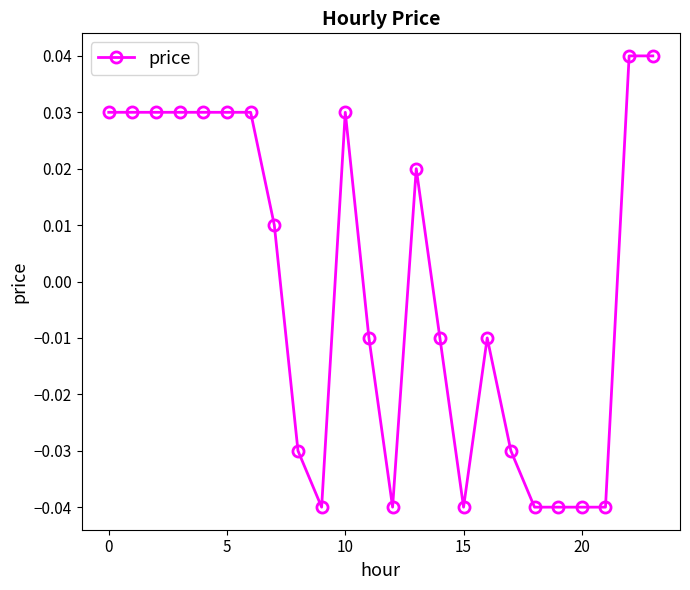

How many lines are shown in the chart?

1